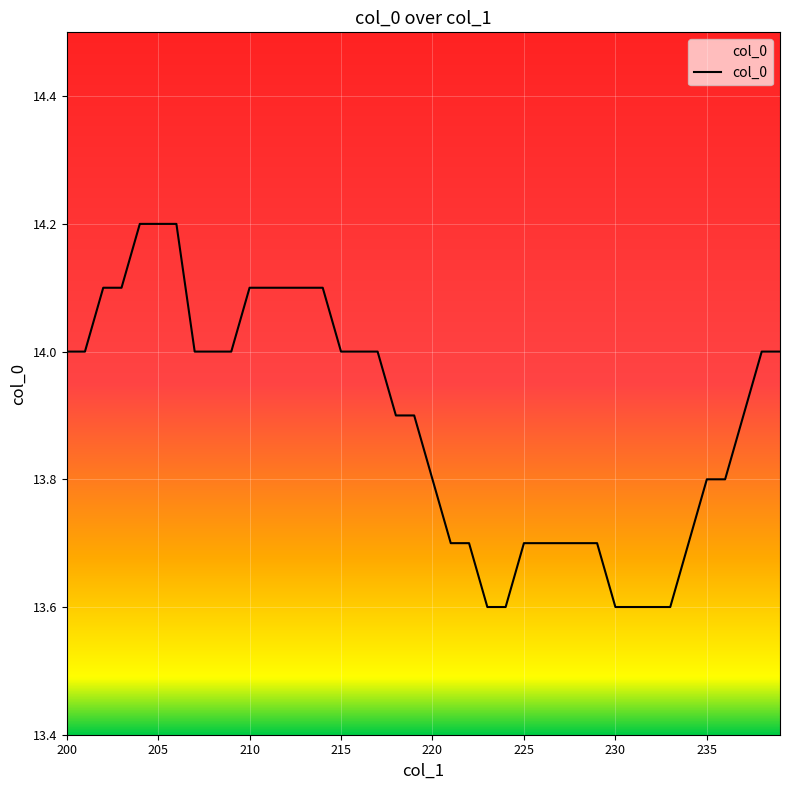

What is the maximum value shown in the chart?

14.2